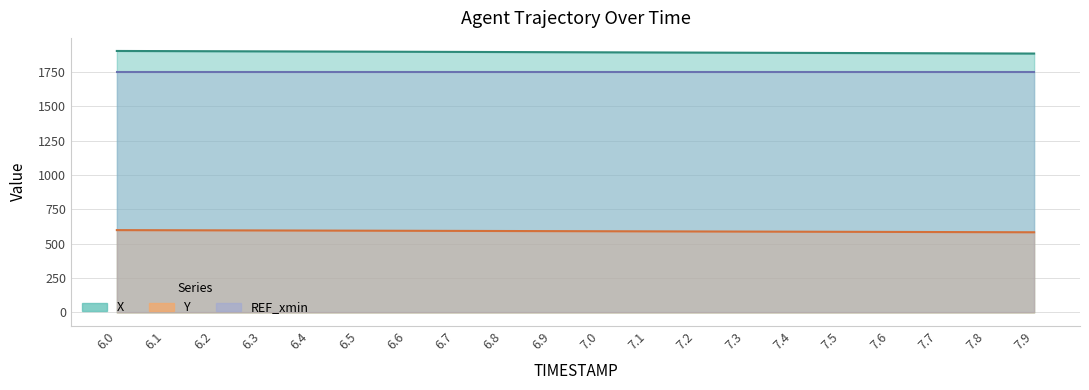

The value of Y at 6.1 is 598.6. True or false?

True